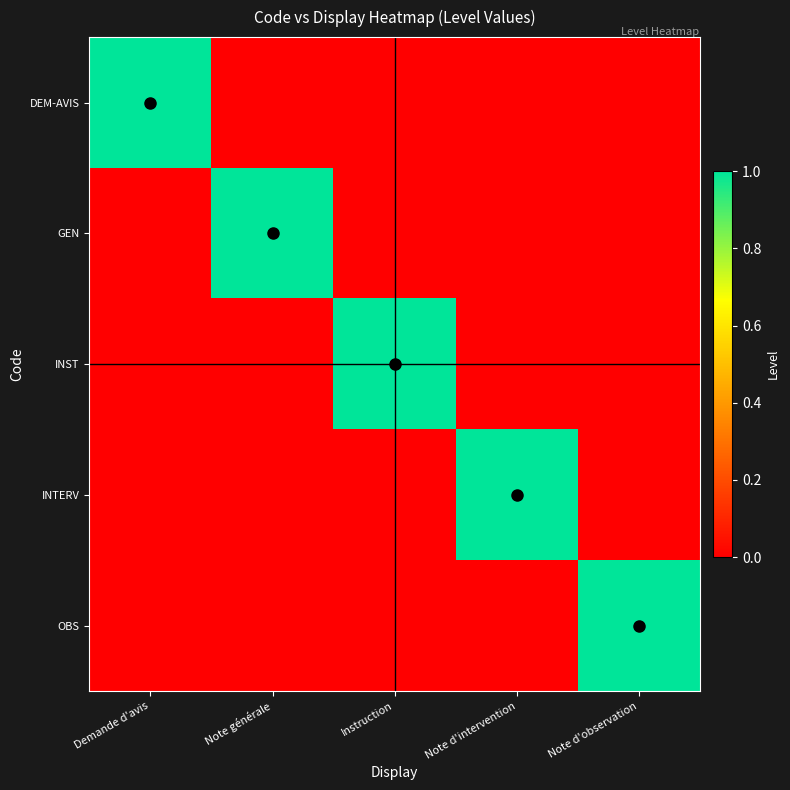

What is the maximum value shown in the chart?

1